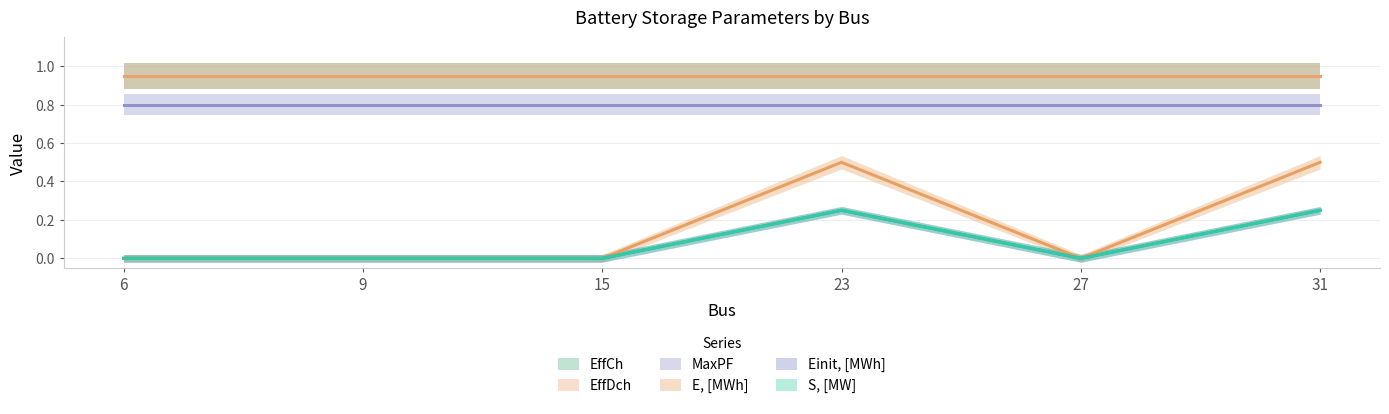

Is it true that S, [MW] equals 0.0 at 27?

True